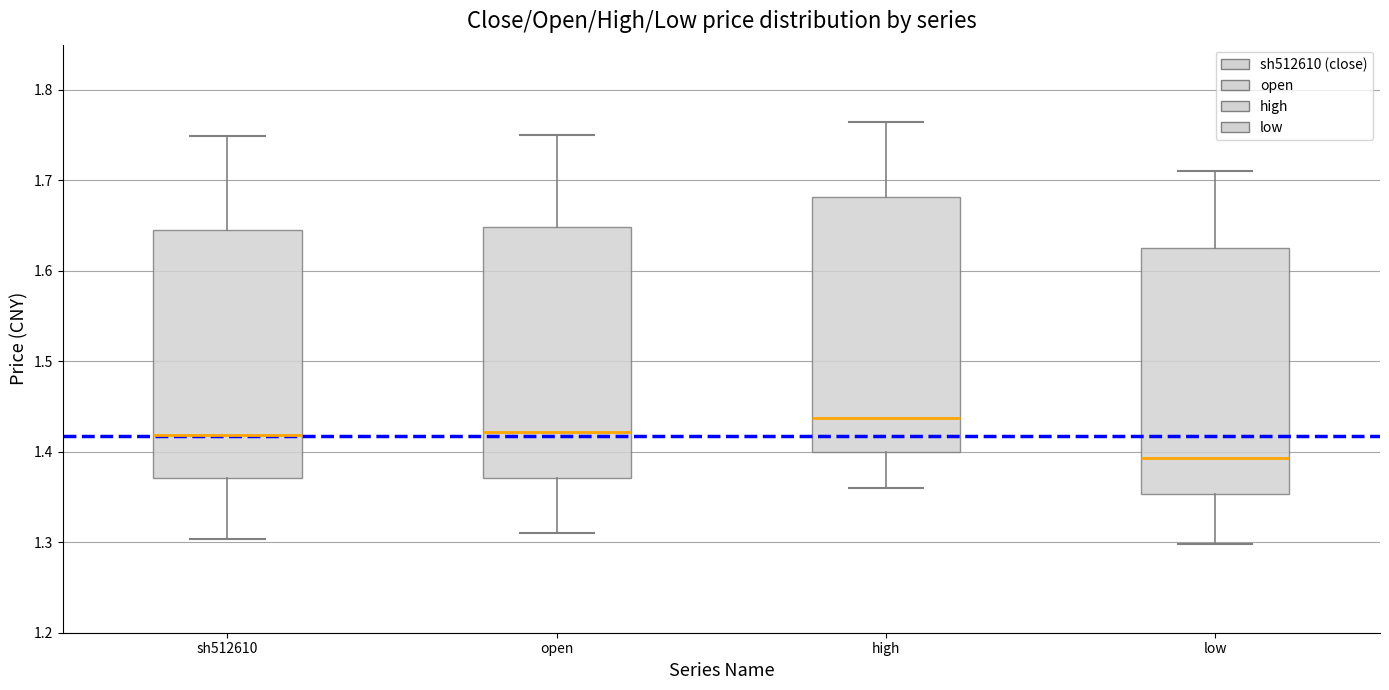

Reading left to right, read every box against the y-axis: the position of its median line, the range the box covers, and the ends of its whiskers. The values are not printed on the chart, so give them approximately, as read against the axis.

sh512610: median 1.42, box 1.37 to 1.64, whiskers 1.30 to 1.75
open: median 1.42, box 1.37 to 1.65, whiskers 1.31 to 1.75
high: median 1.44, box 1.40 to 1.68, whiskers 1.36 to 1.77
low: median 1.39, box 1.35 to 1.63, whiskers 1.30 to 1.71